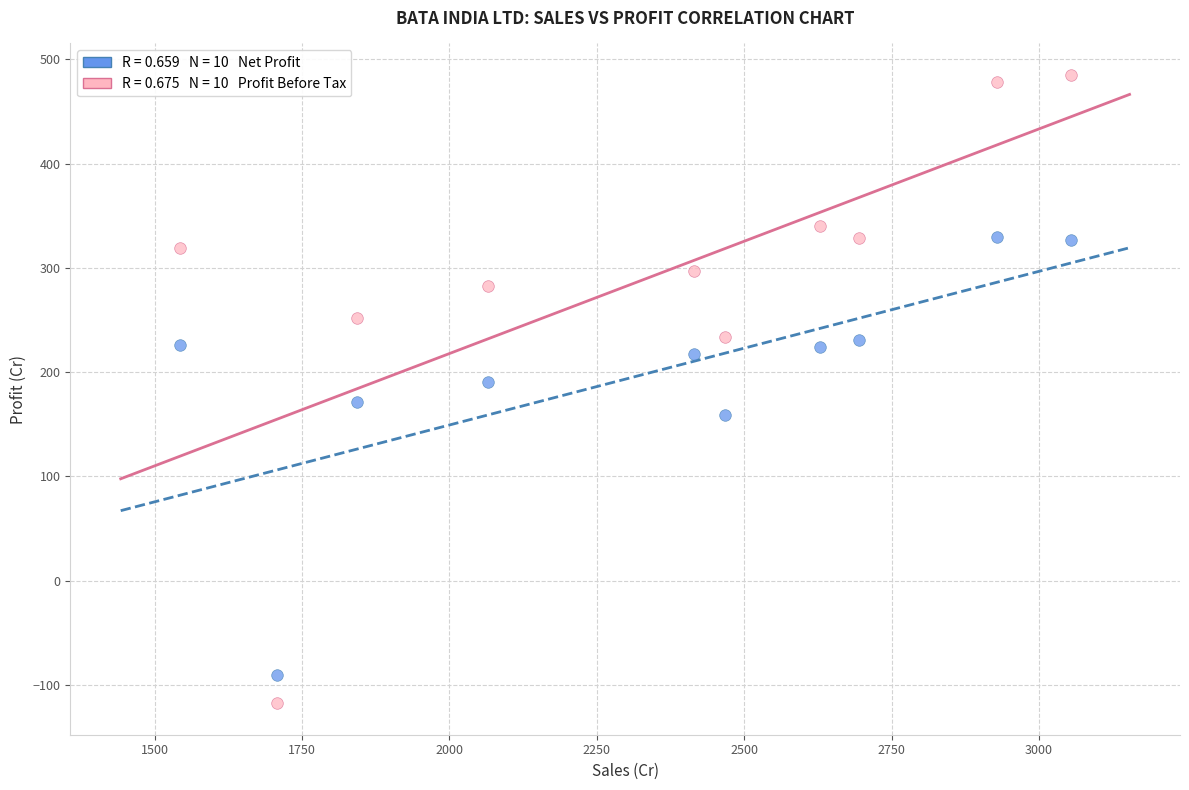

Across all data points, what is the range of Y values (max minus min)?

602.8